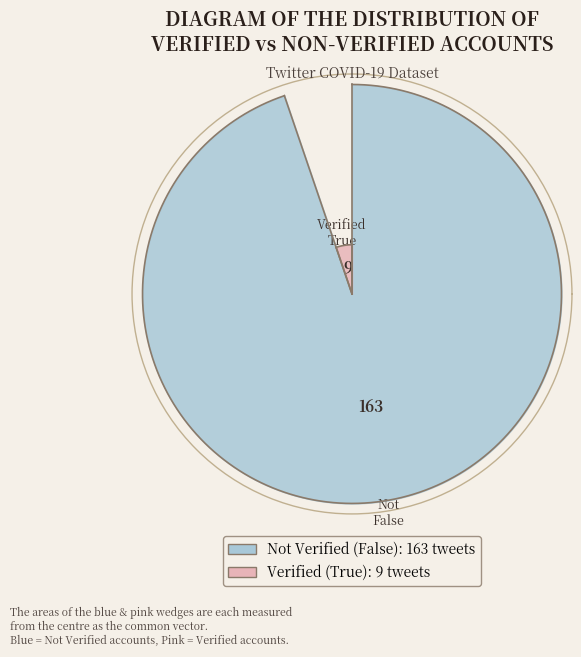

Is there any slice that represents more than half of the pie?

Yes